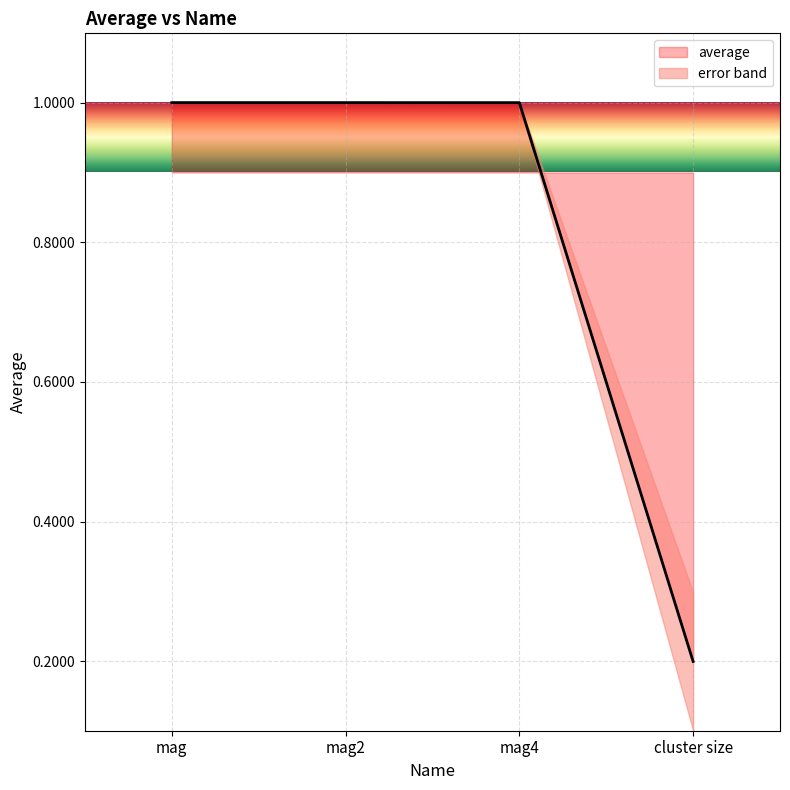

Is this an area chart (filled region under the line)?

No